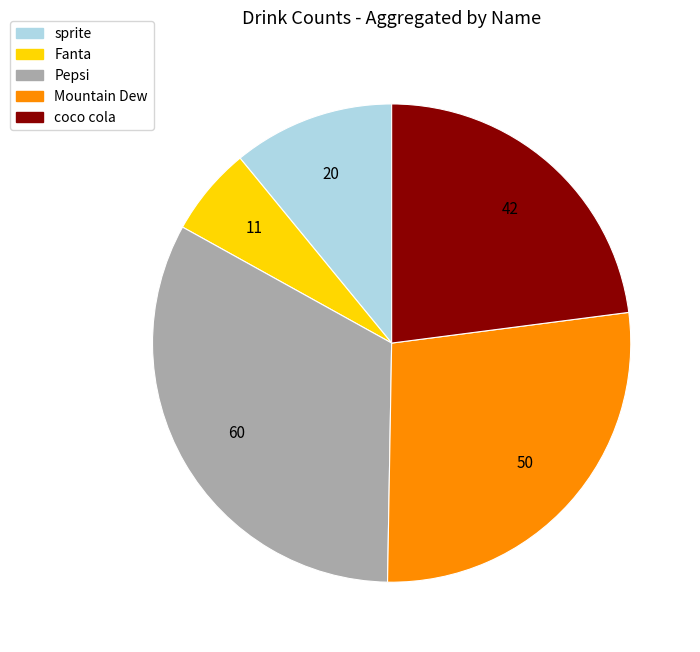

Which slice is the smallest?

Fanta